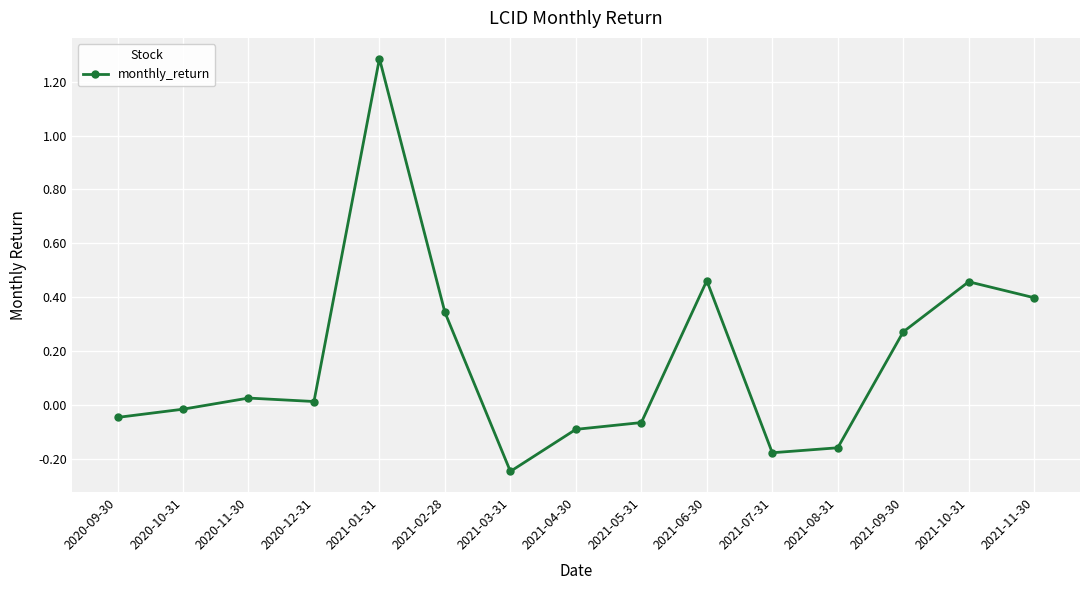

What is the sum of the values at 2021-04-30 and 2021-10-31?

0.4